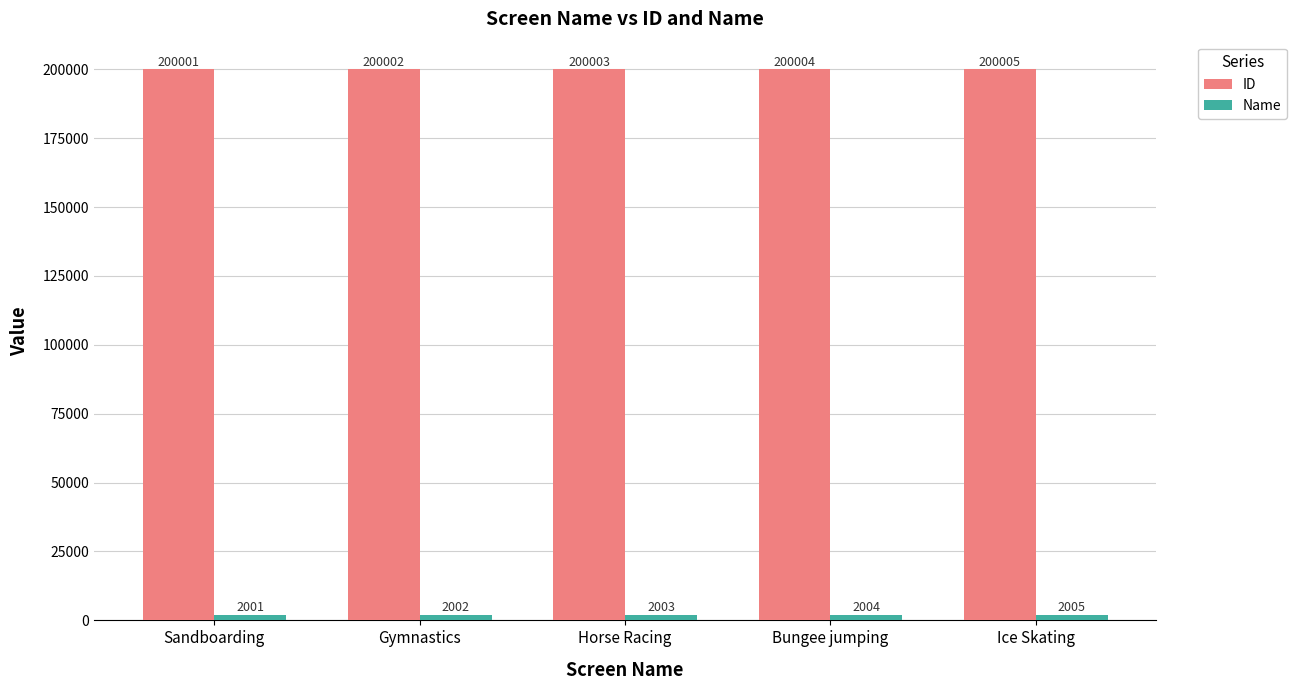

Is it true that ID equals 290975 at Ice Skating?

False